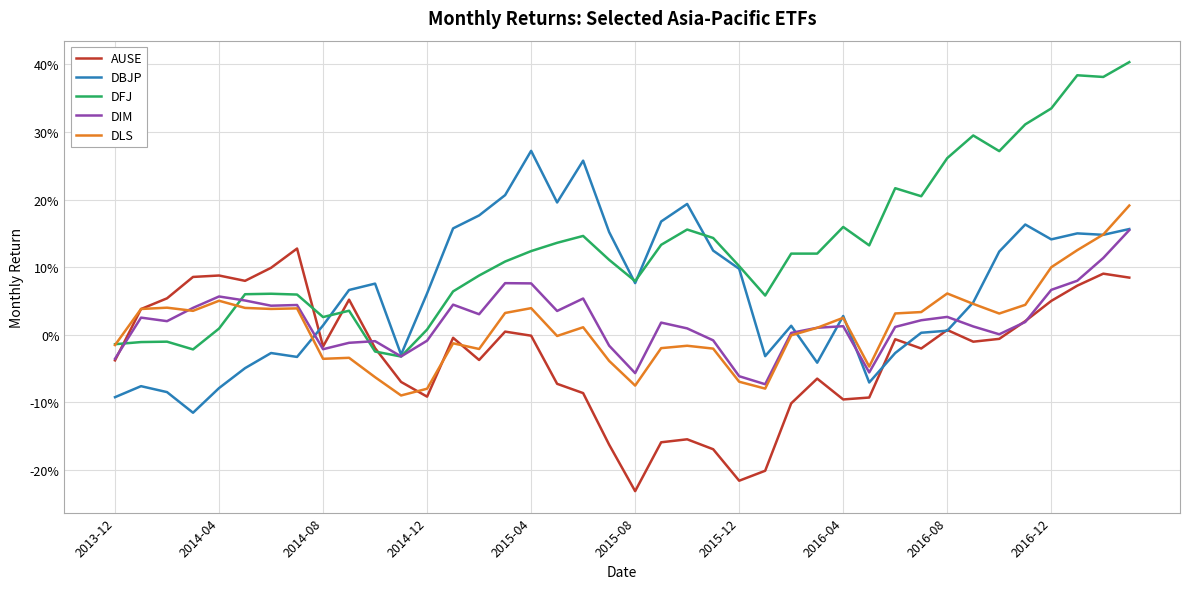

What are all the series names shown in the legend?

AUSE, DBJP, DFJ, DIM, DLS